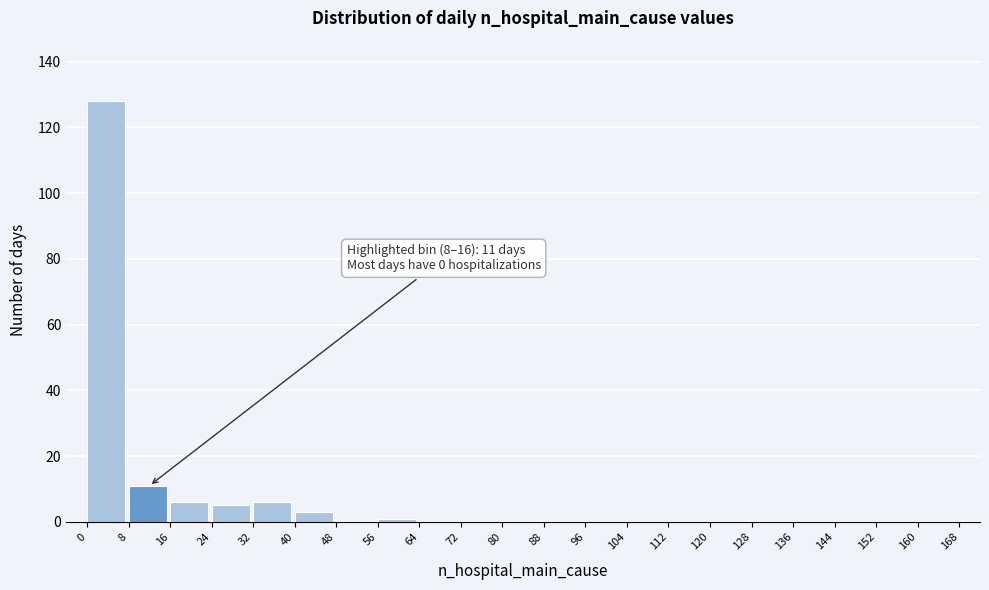

Which range on the x-axis has the tallest bar?

0 to 8